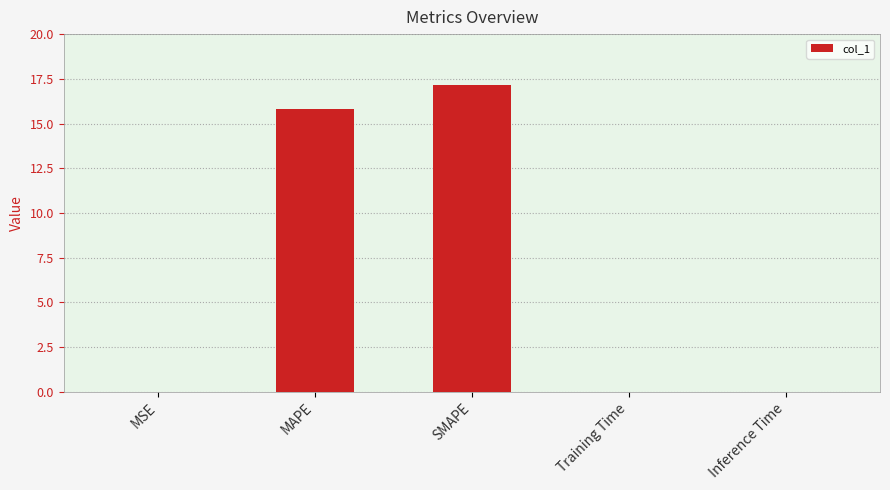

What is the greatest value displayed?

17.2